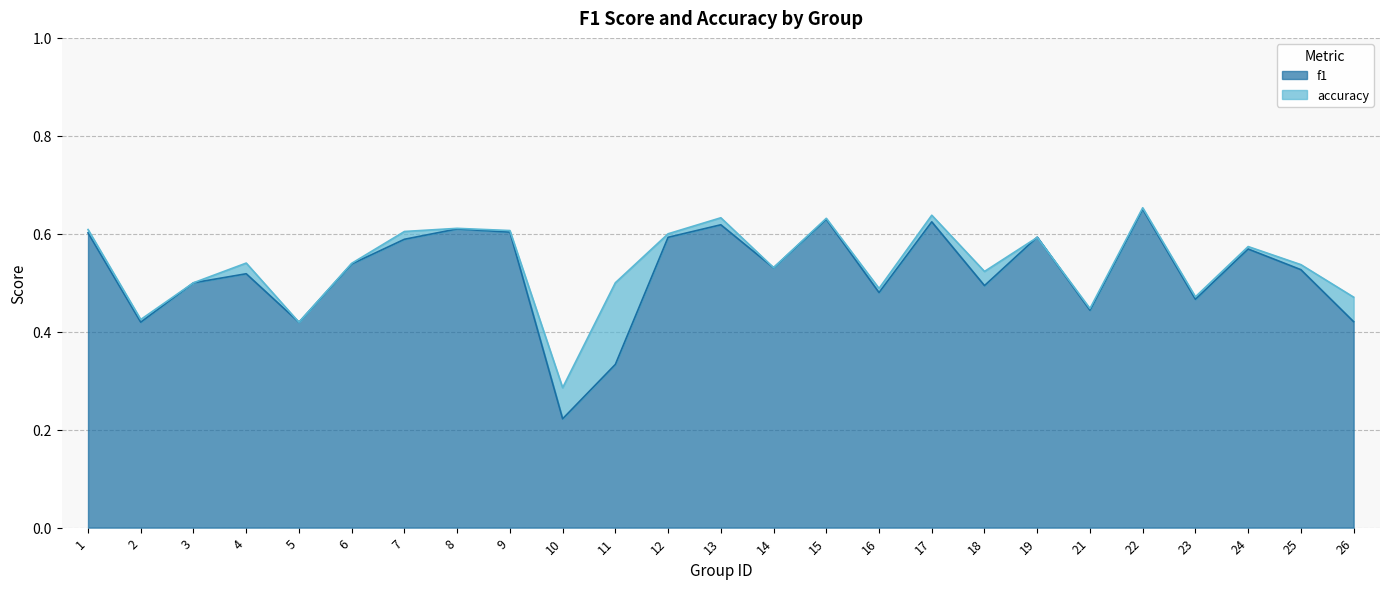

Which category has the highest value in the f1 series?

22